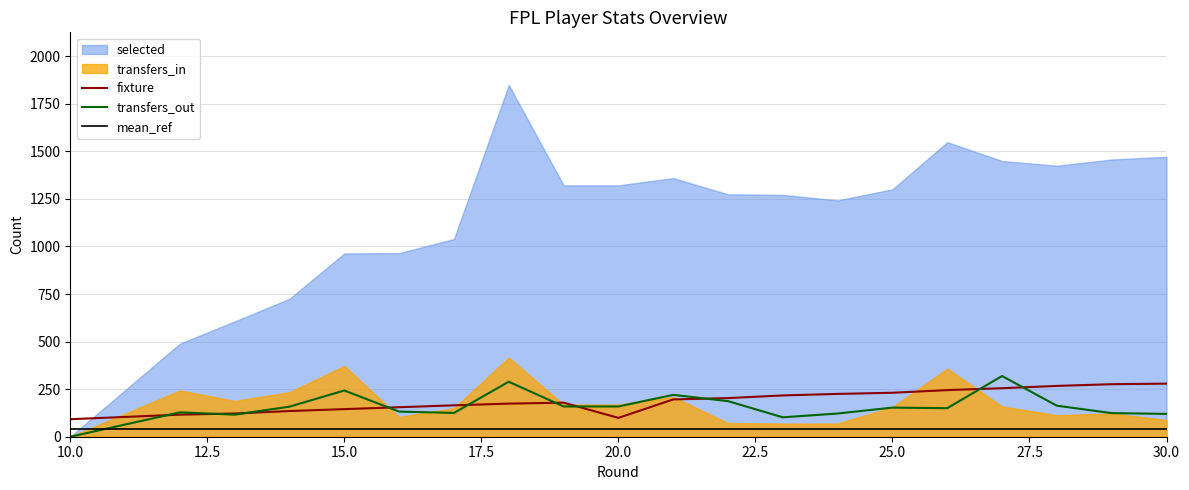

How many data points in transfers_out are above 153?

9